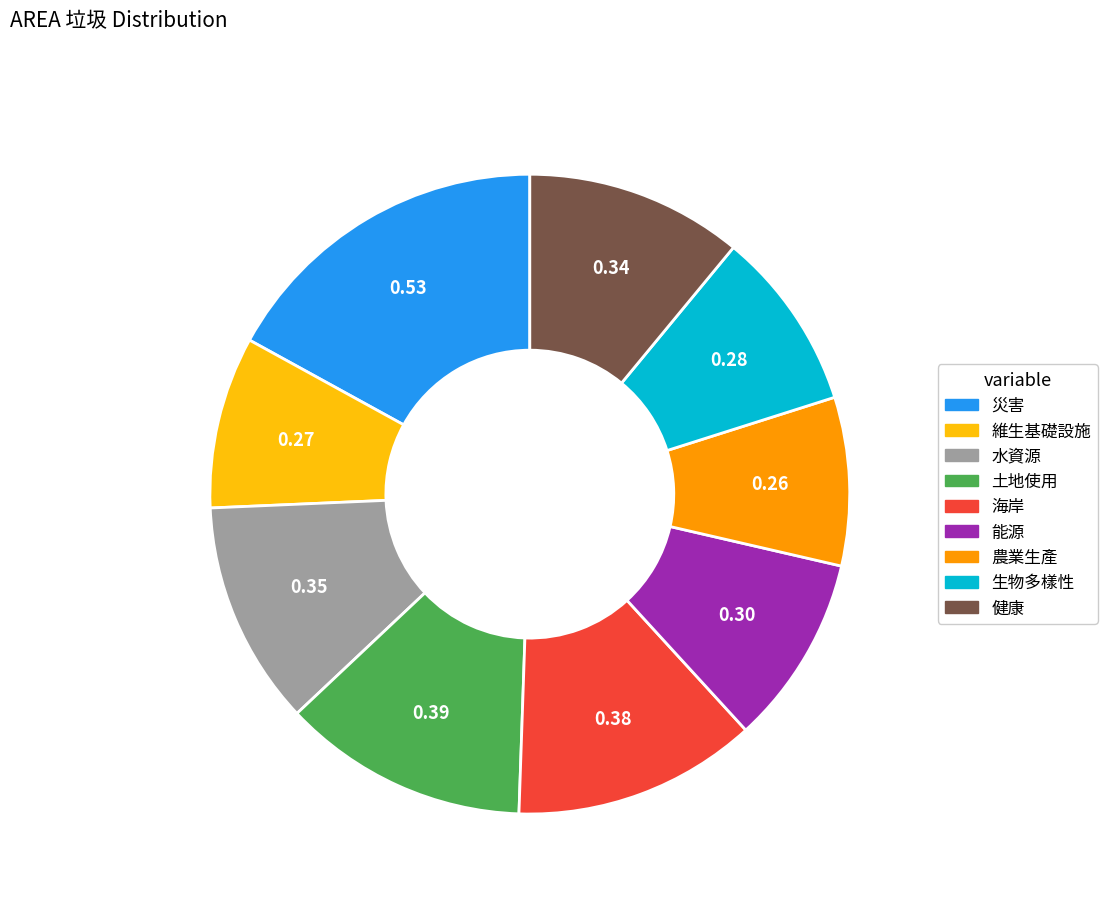

How many slices are in this pie chart?

9